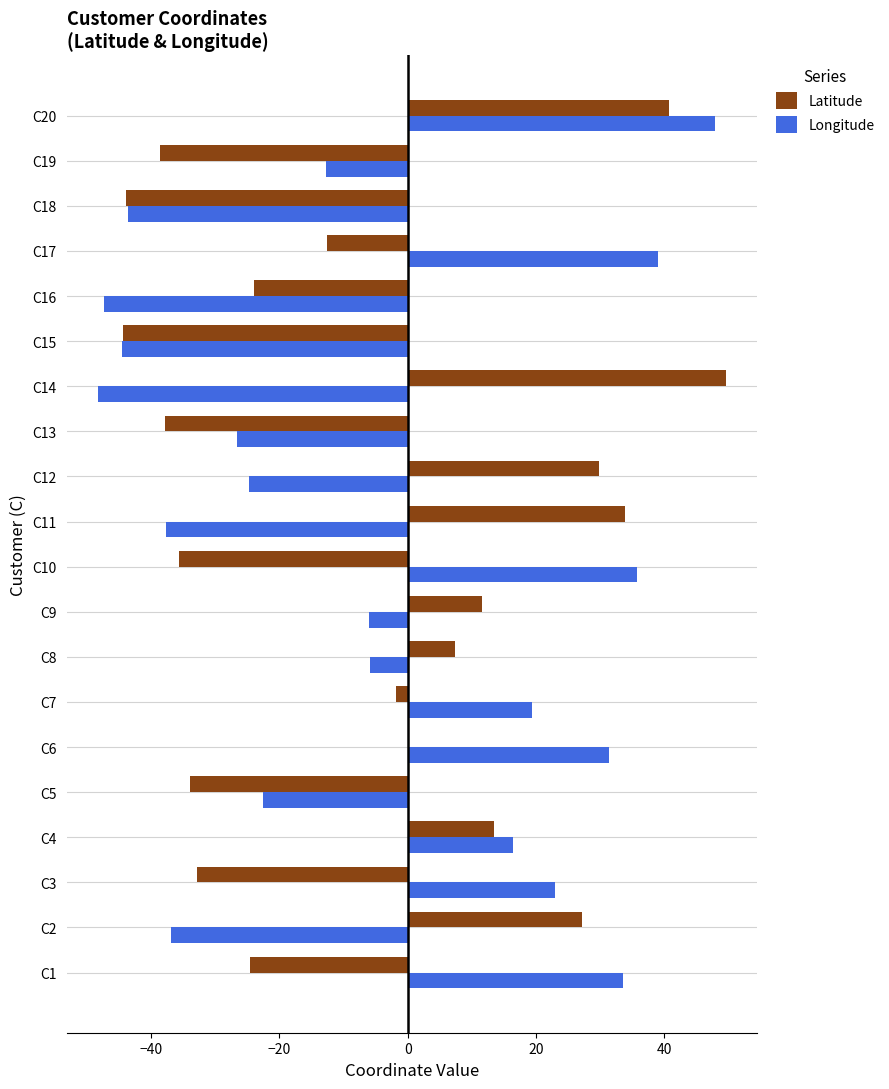

At which category is the sum across all series the highest?

C20